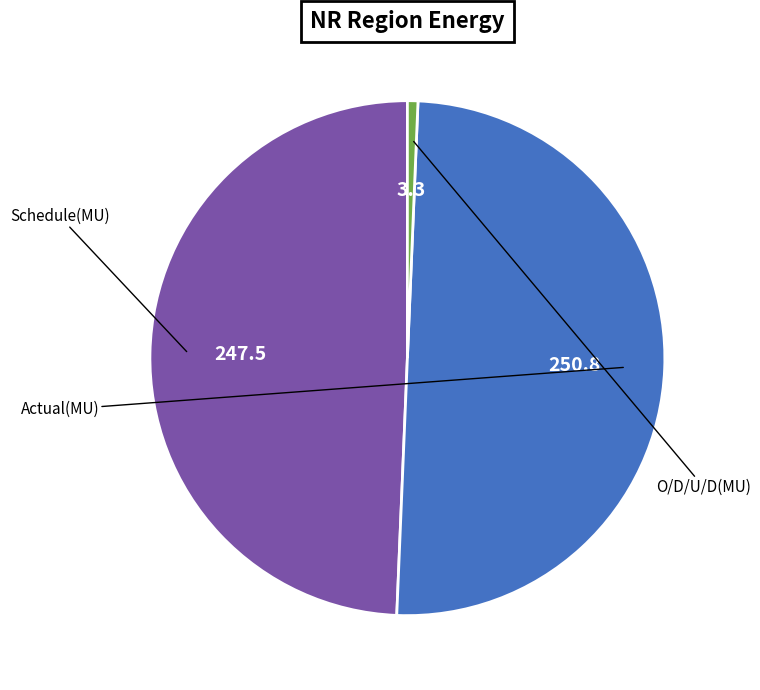

To the nearest percent, what is the difference between the O/D/U/D(MU) and Schedule(MU) slice percentages?

49%